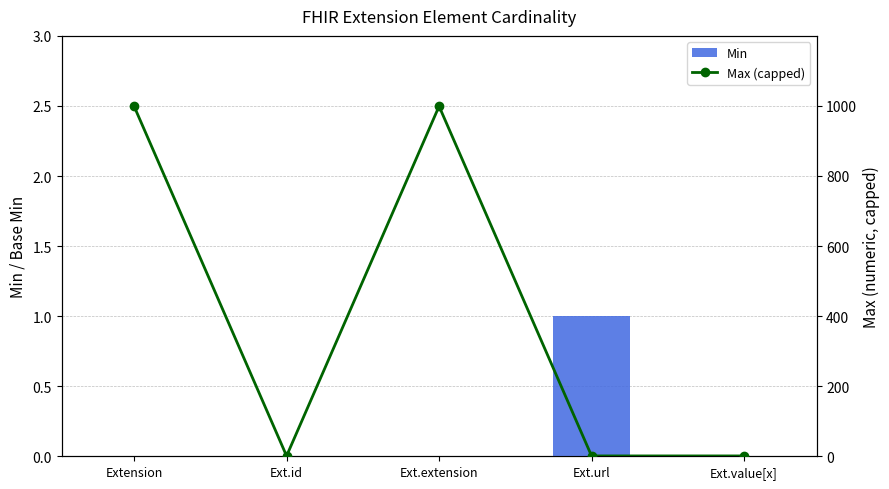

The value of Max (capped) at Ext.url is 1. True or false?

True